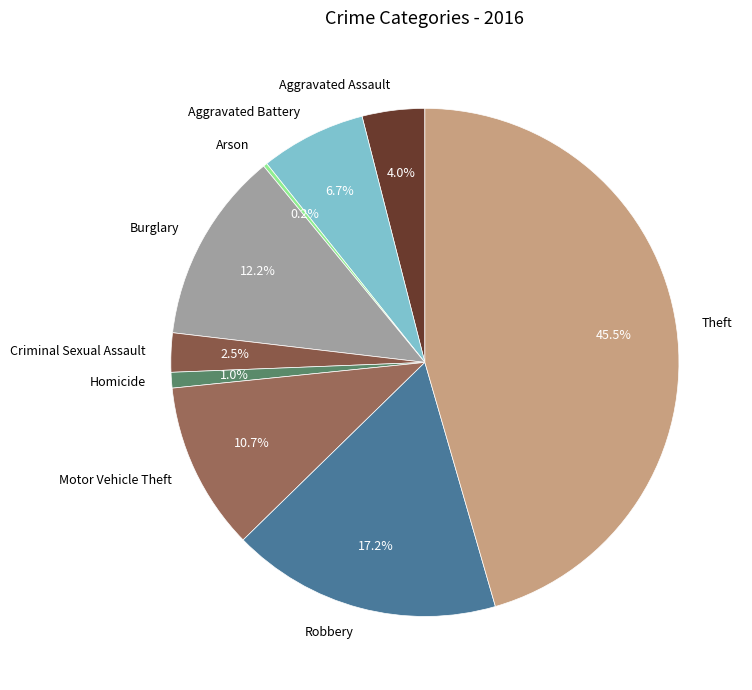

Is there any slice that represents more than half of the pie?

No